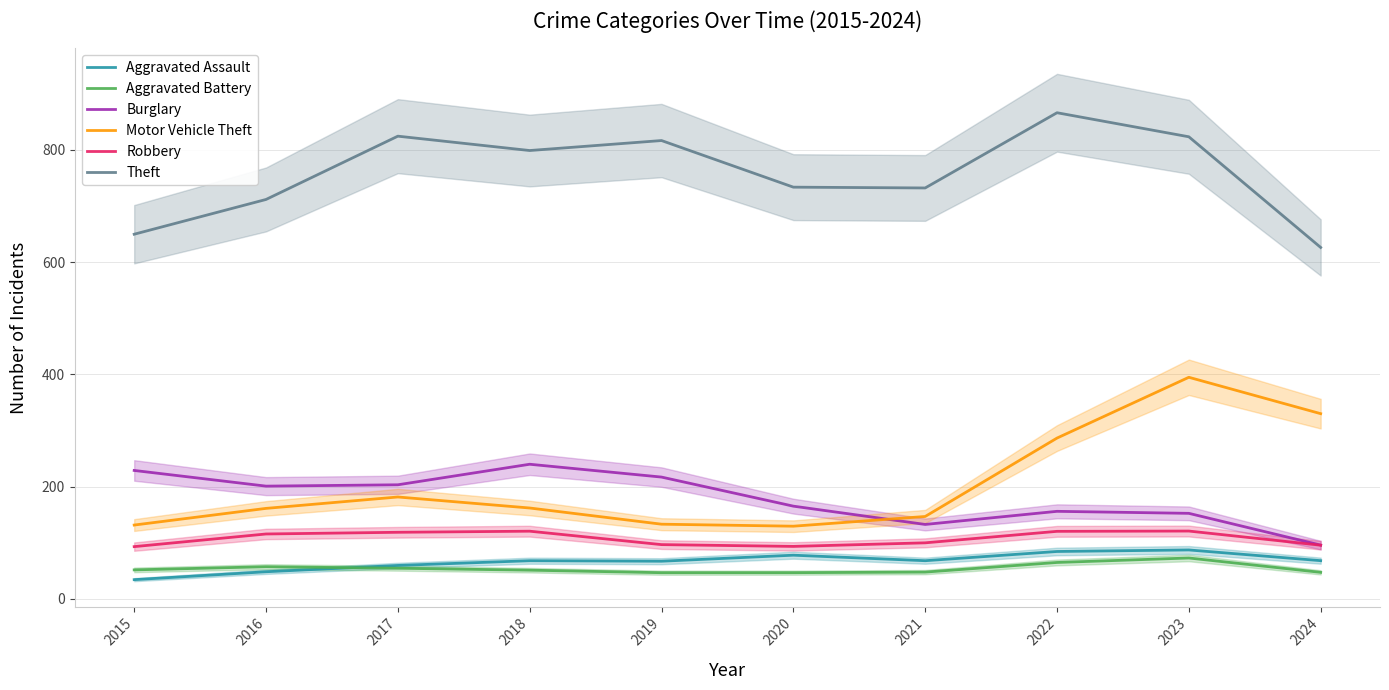

At which label does Motor Vehicle Theft reach its peak?

2023